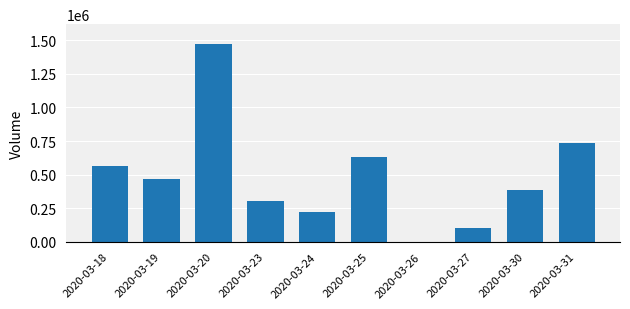

Is it true that the value at 2020-03-20 is 481399?

False